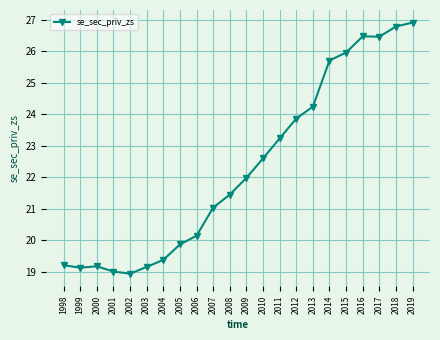

How many data points are above 21?

13